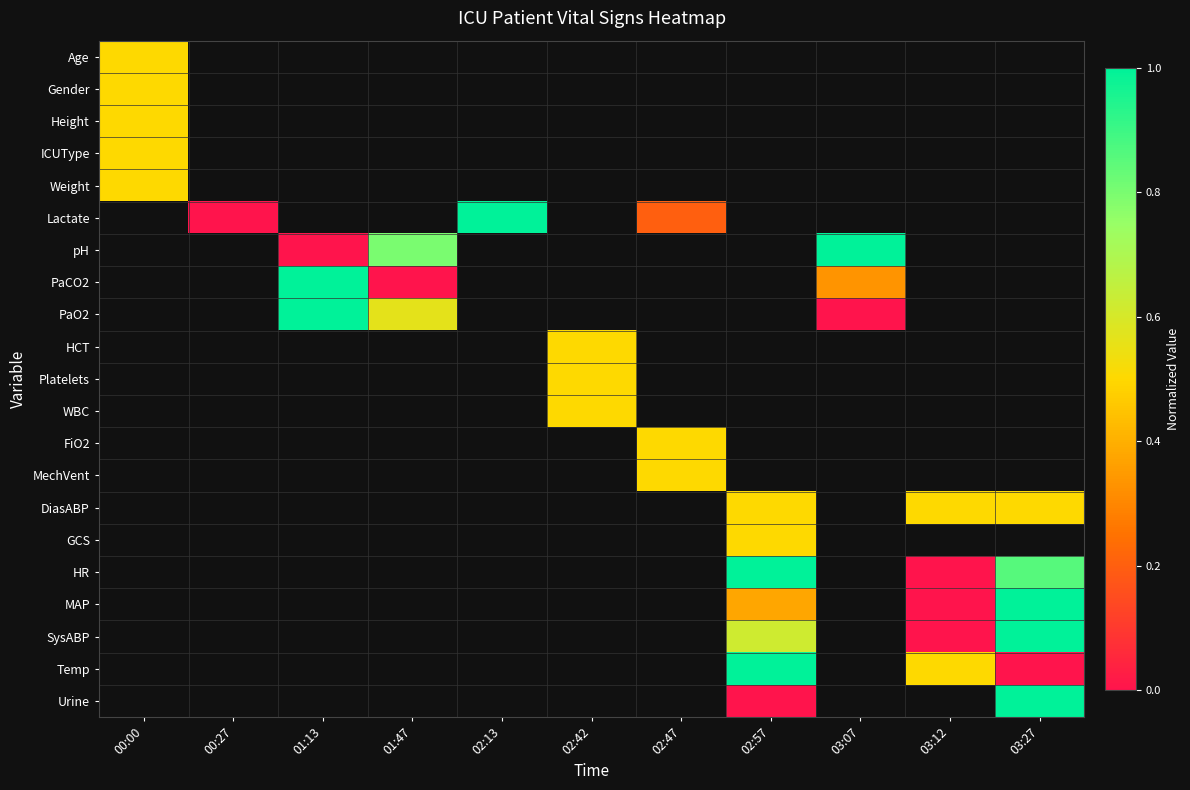

Which category has the highest value across all series?

02:13